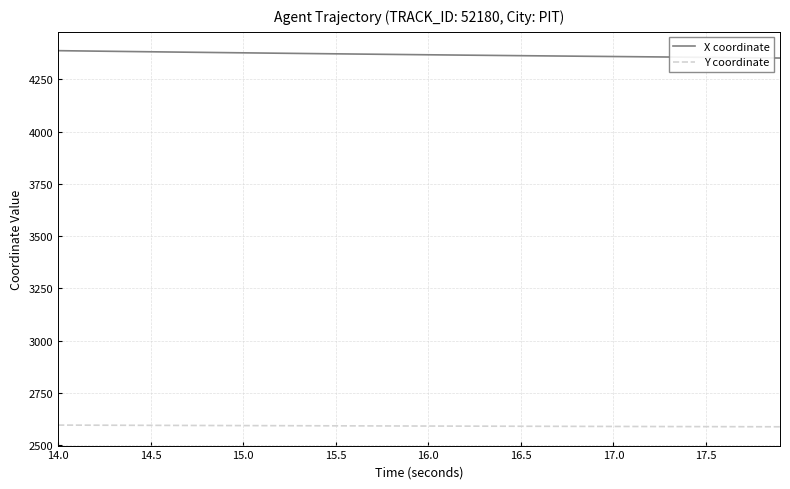

How many lines are shown in the chart?

2